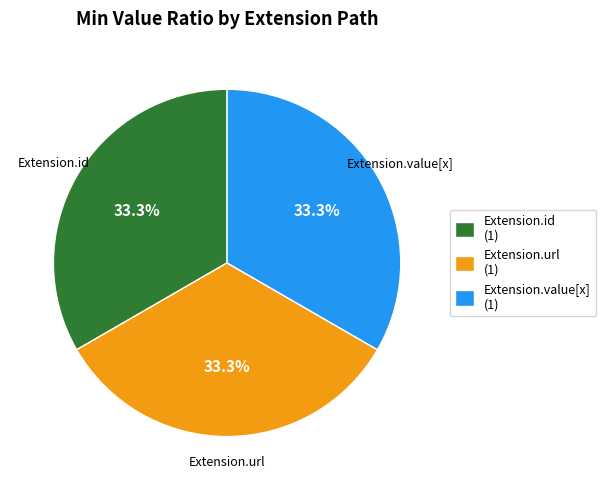

To the nearest percent, what is the average slice percentage?

33%